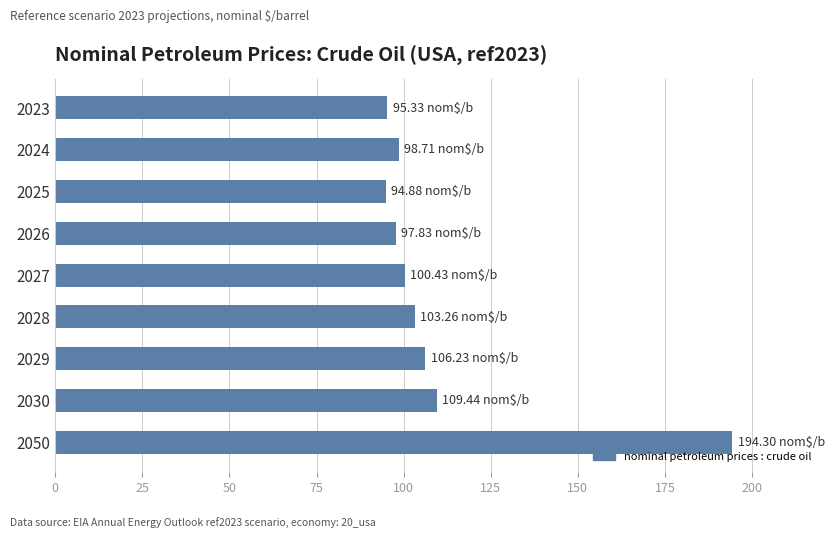

How many bars are there in total?

9